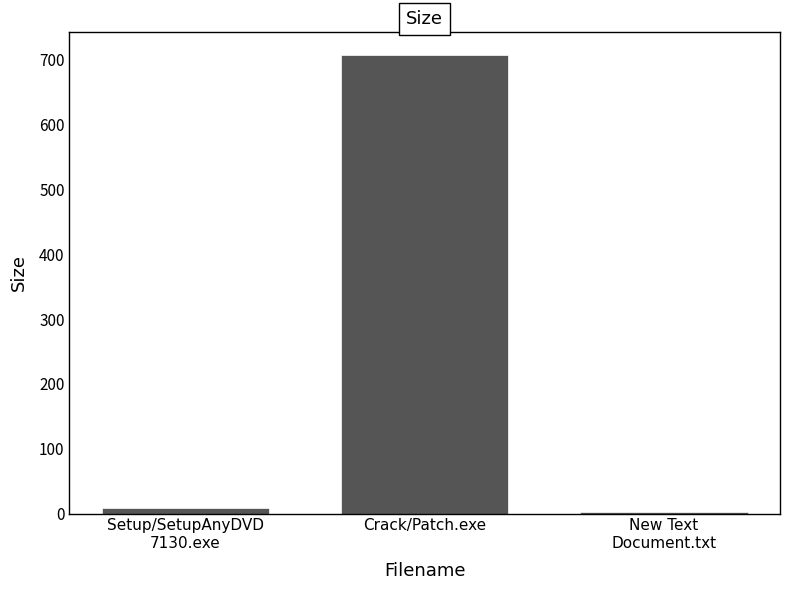

Is it true that the value at New Text
Document.txt is 3.1?

True